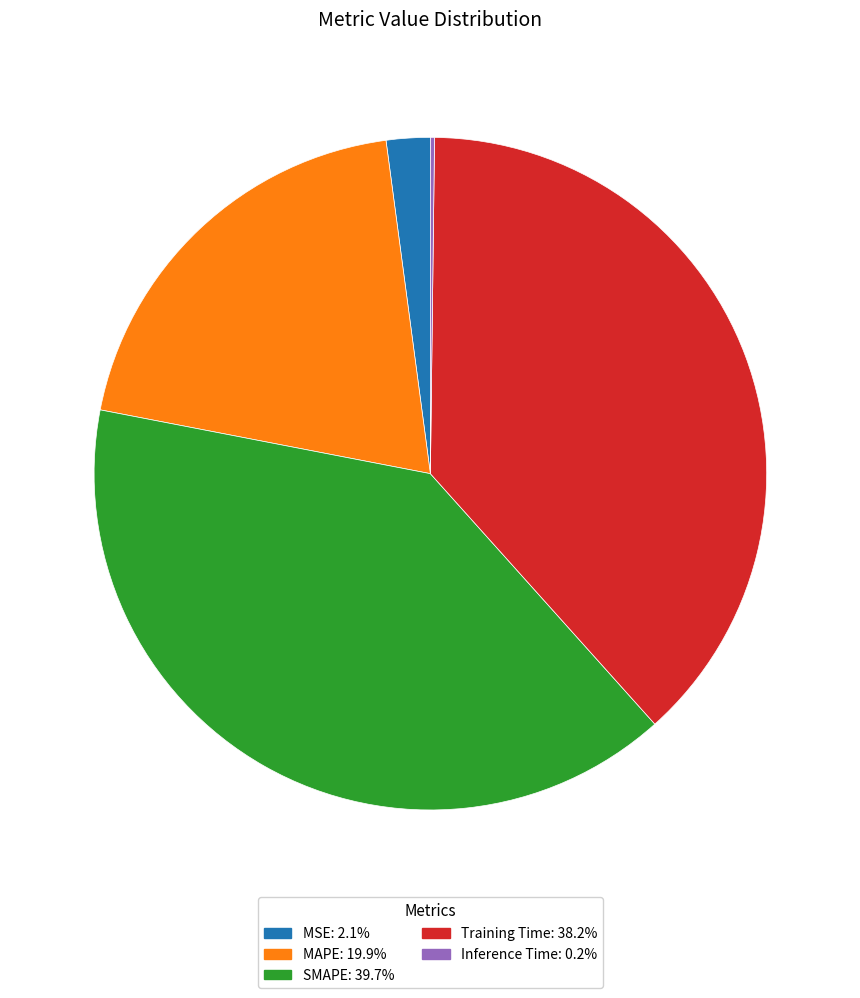

Approximately how many times larger is the value at SMAPE: 39.7% compared to Training Time: 38.2%?

1.0